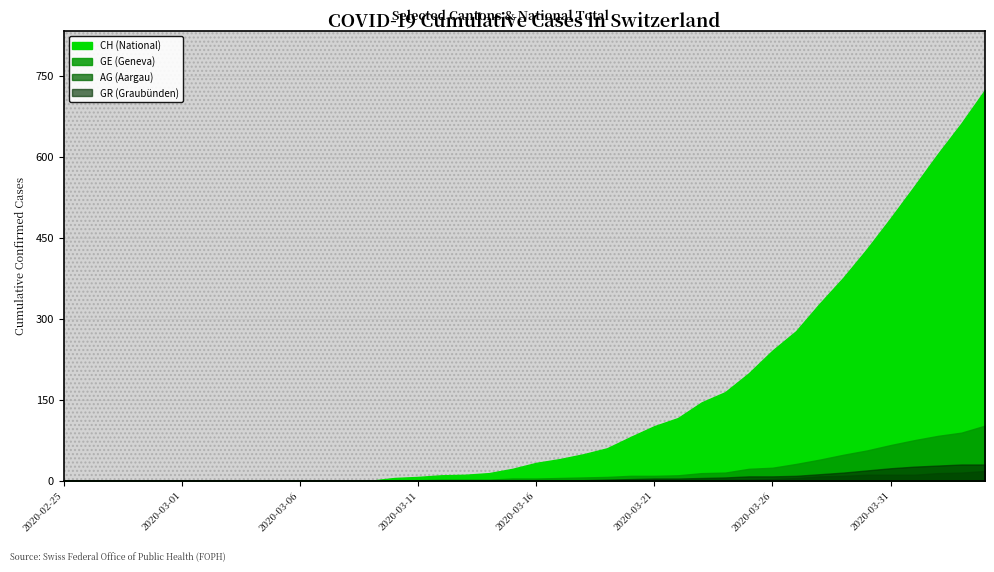

How many lines are shown in the chart?

4